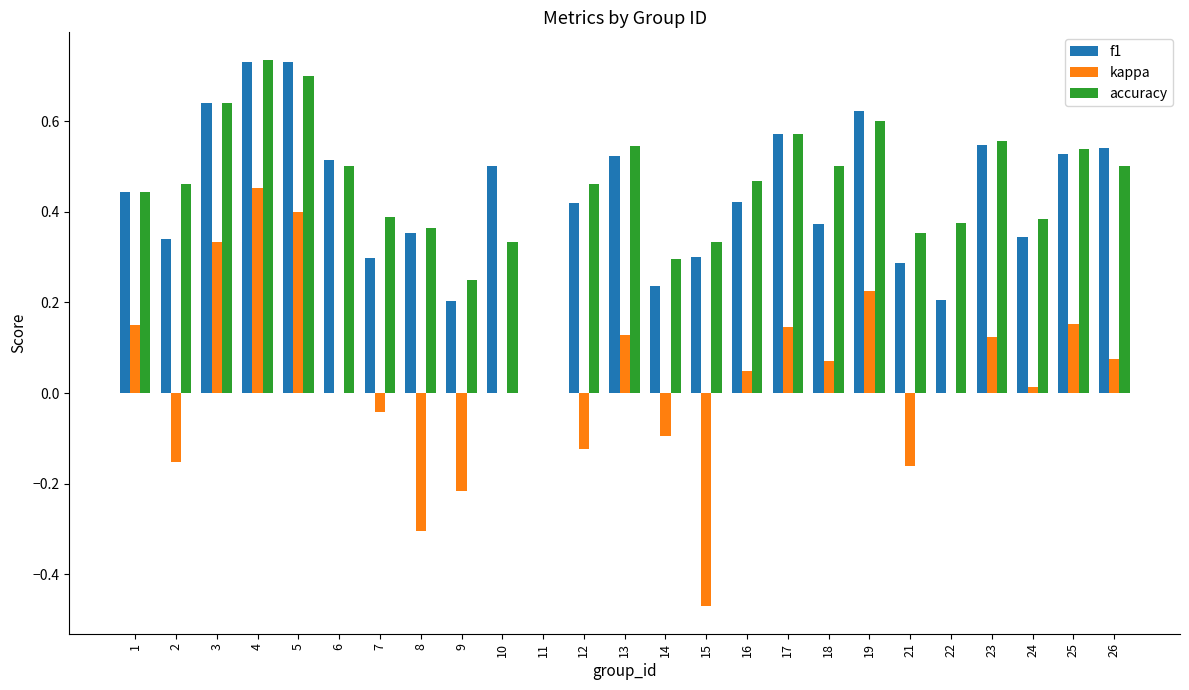

The f1 series shows 0.7 at 4. True or false?

True